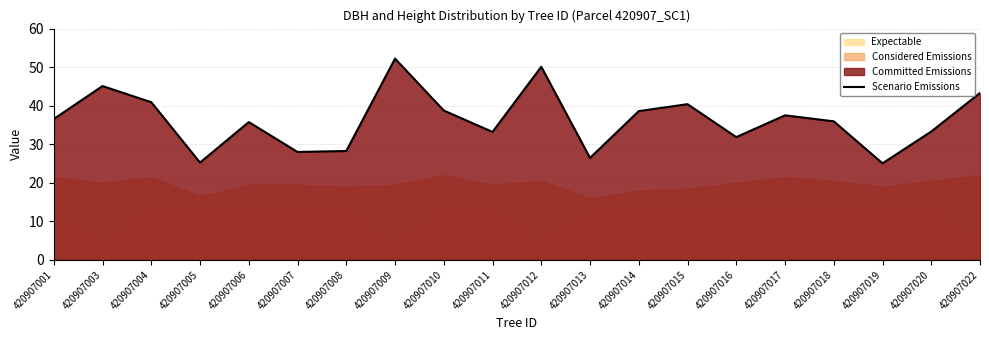

What is the ratio of the value at 420907010 to the value at 420907018?

1.1